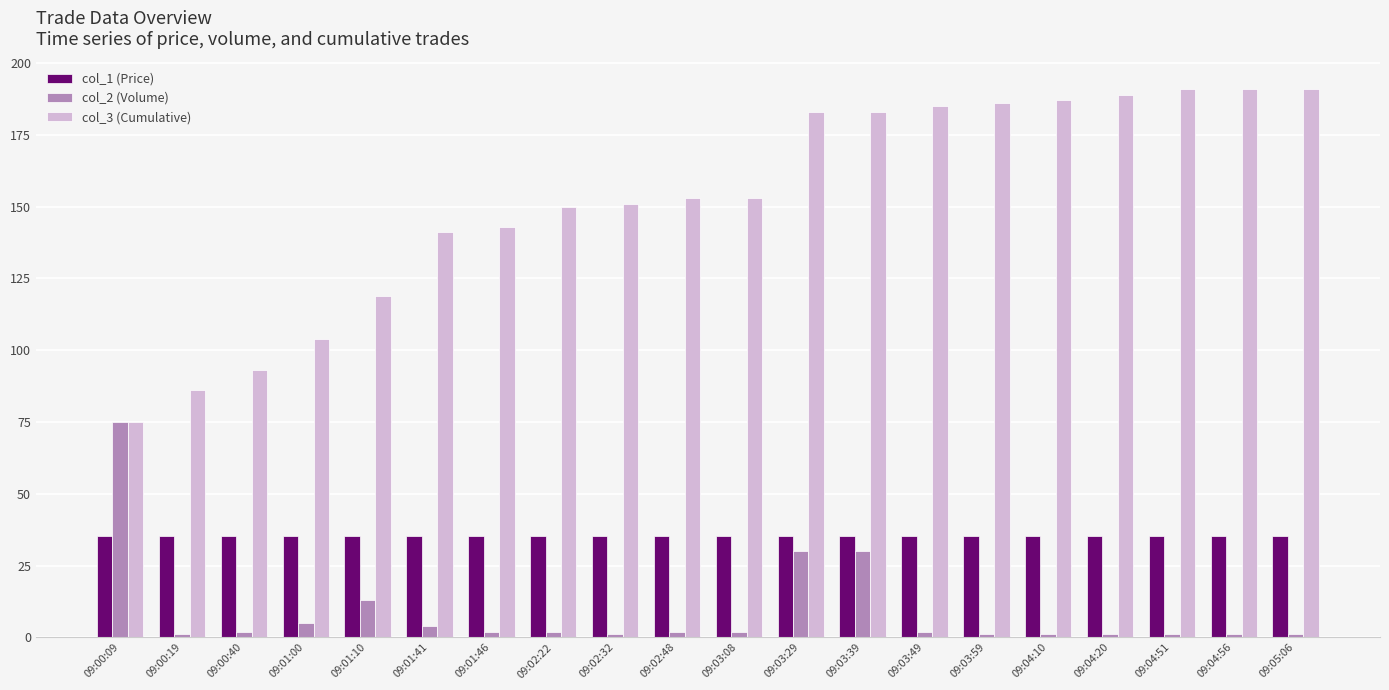

What is the value of the col_3 (Cumulative) bar at the 3rd from the left?

93.0